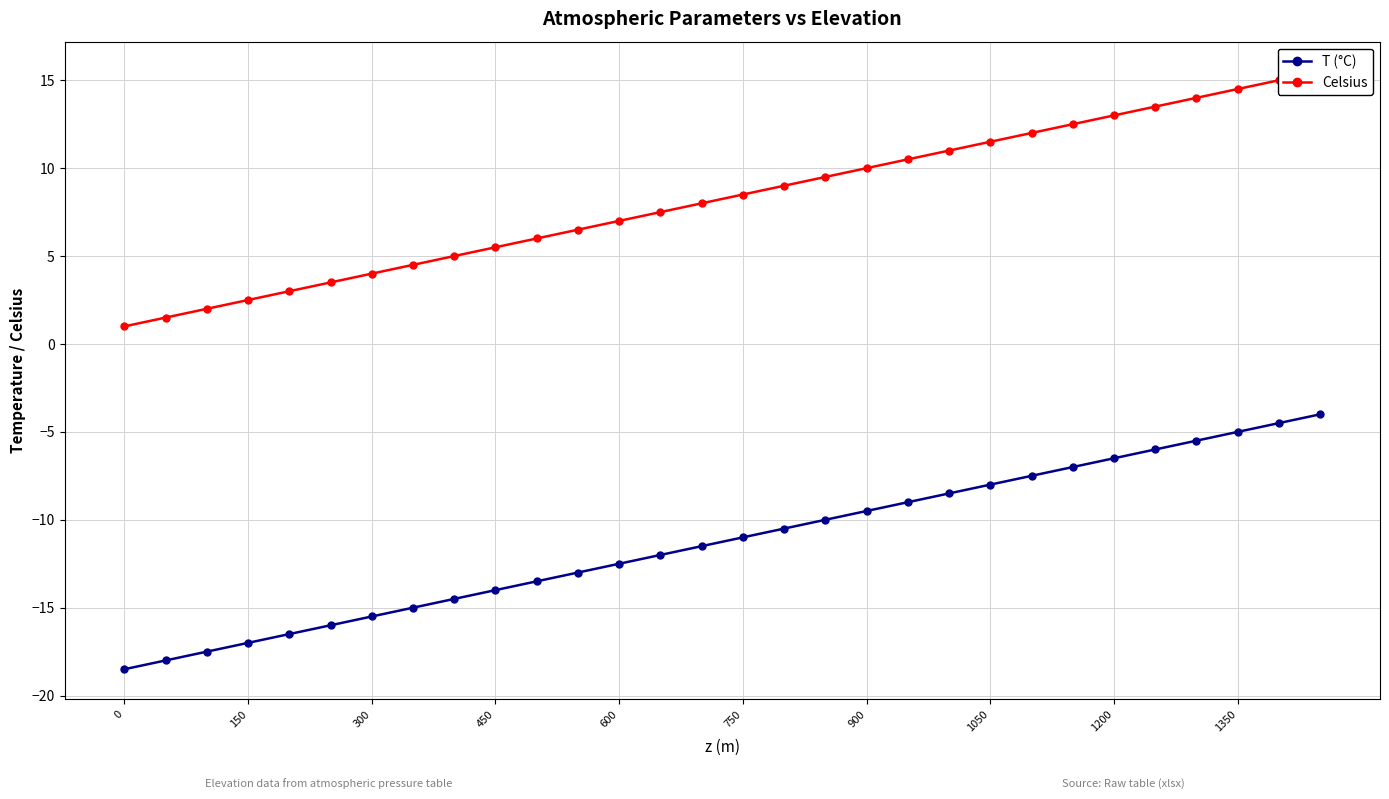

What is the minimum value for T (°C)?

-18.5